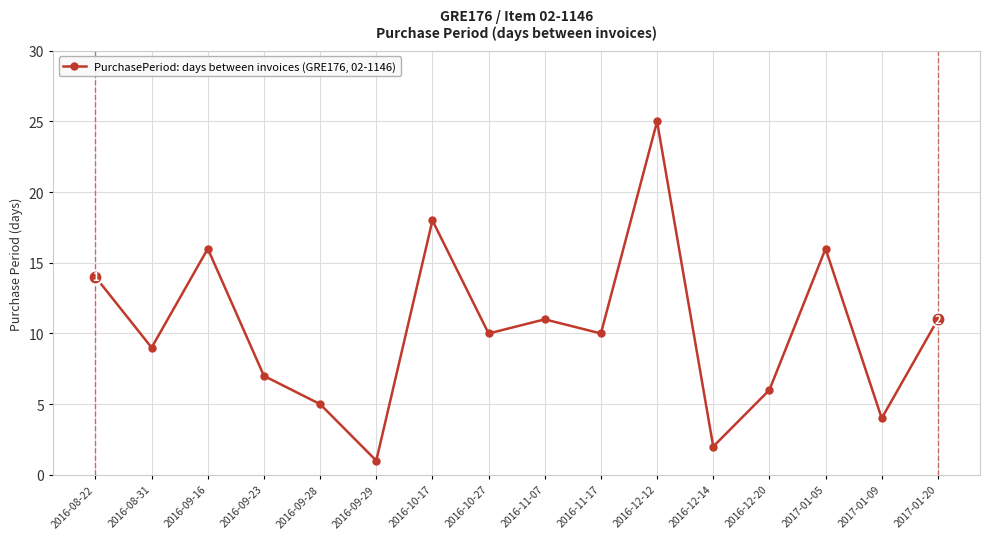

How many points are higher than both their immediate neighbors (excluding endpoints)?

5